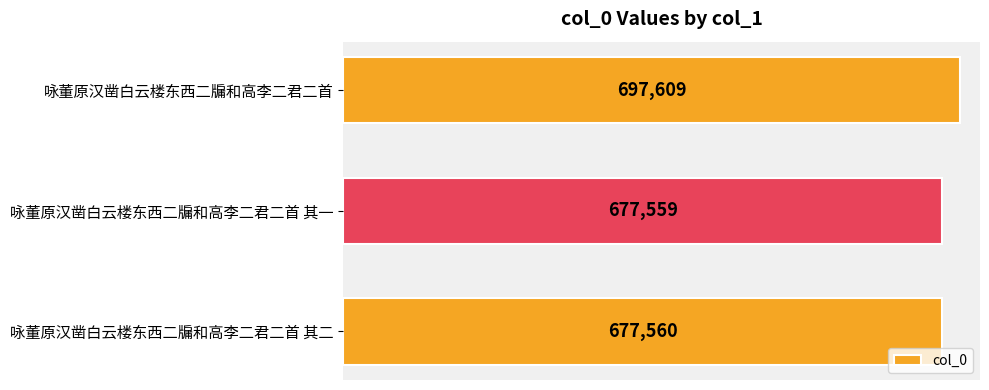

How many bars are there in total?

3